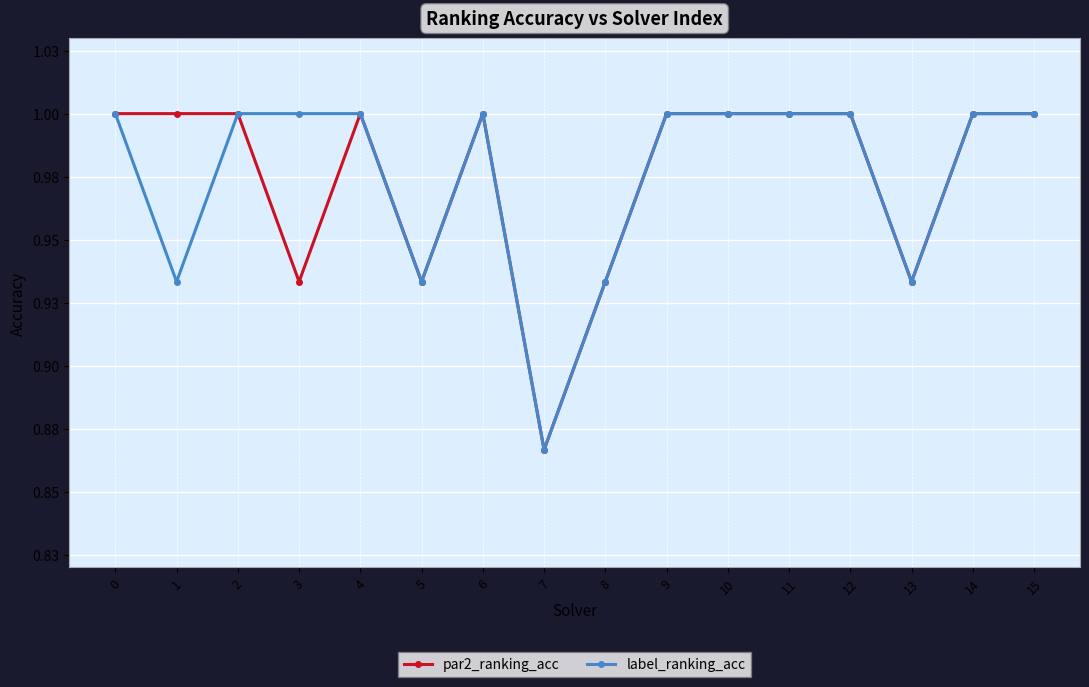

How many label_ranking_acc values are between 0 and 1?

16